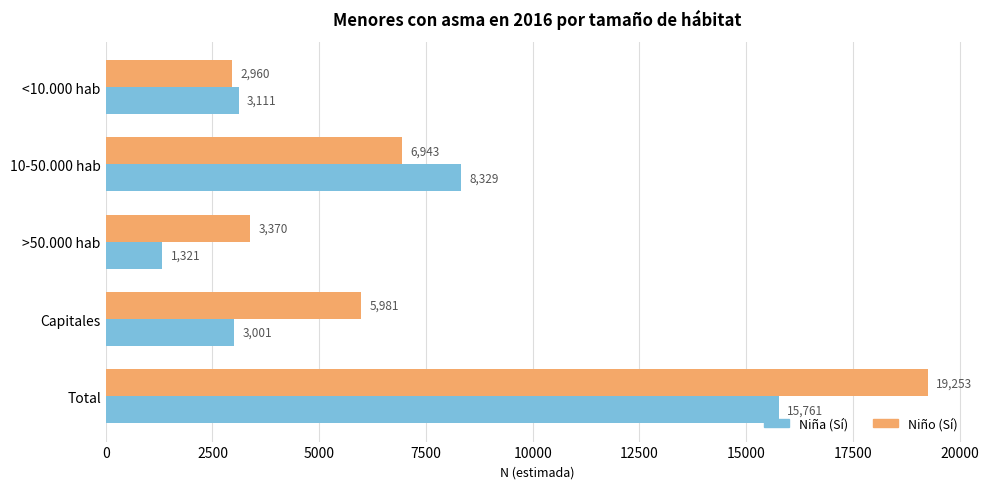

Which label corresponds to the smallest value in the chart?

>50.000 hab